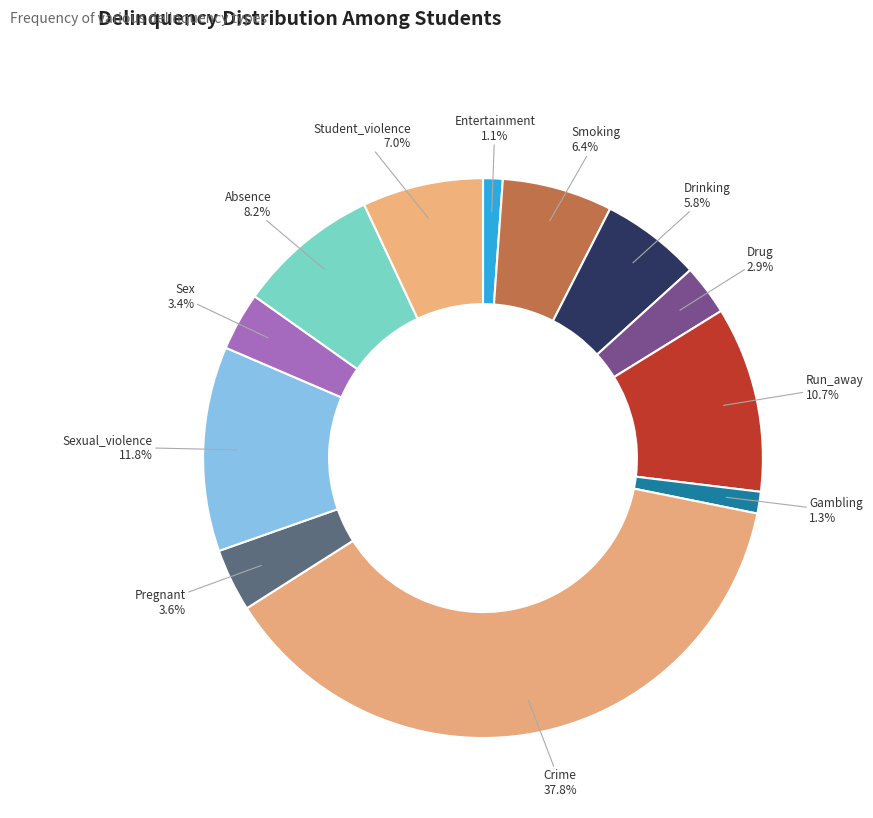

Does Drinking represent more than half of the total?

No